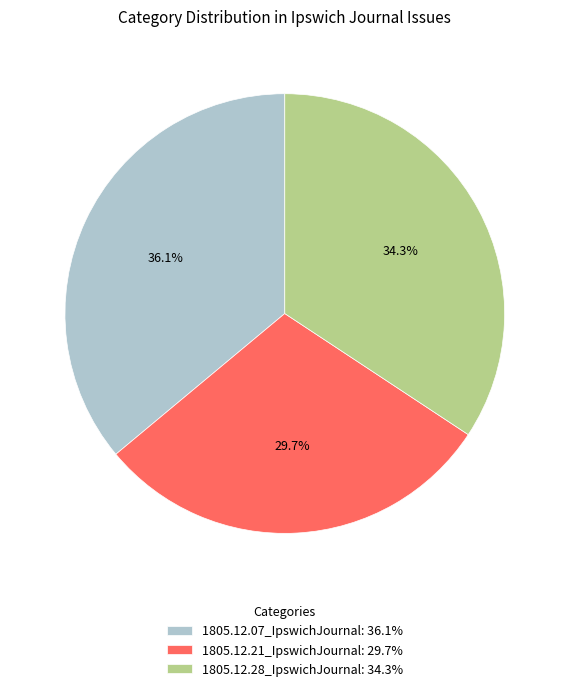

What percentage is the 1805.12.28_IpswichJournal slice, to the nearest percent?

34%